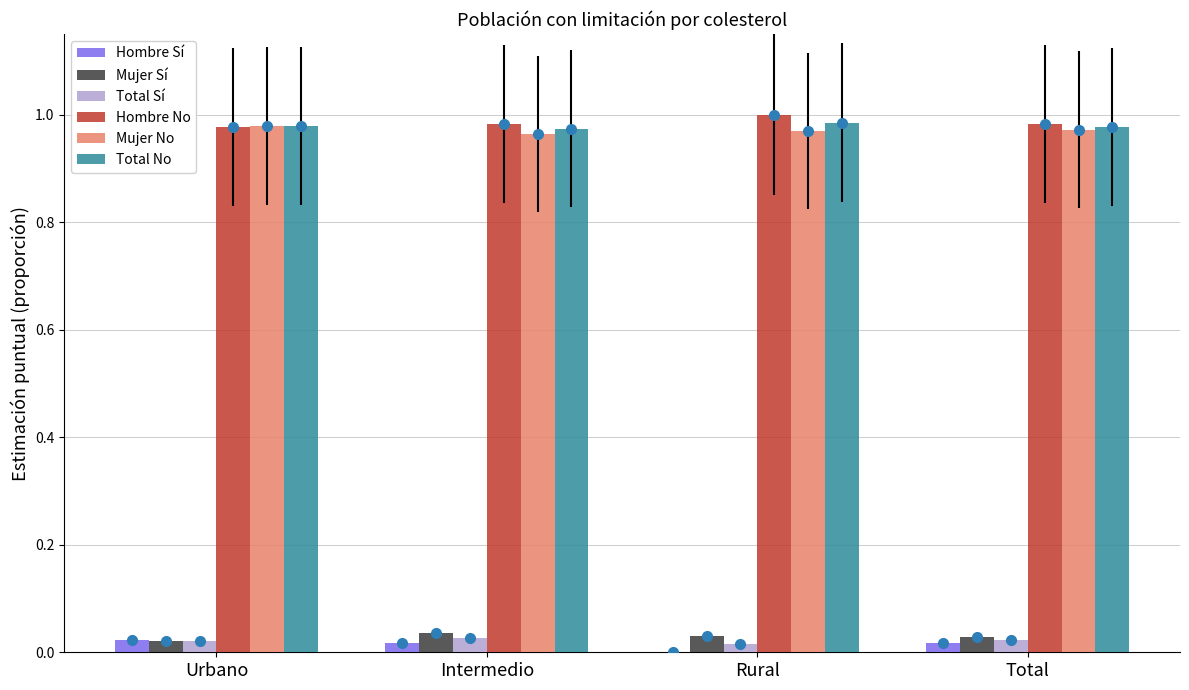

Is the value of Hombre Sí at Rural greater than the value of Mujer No at Total?

No